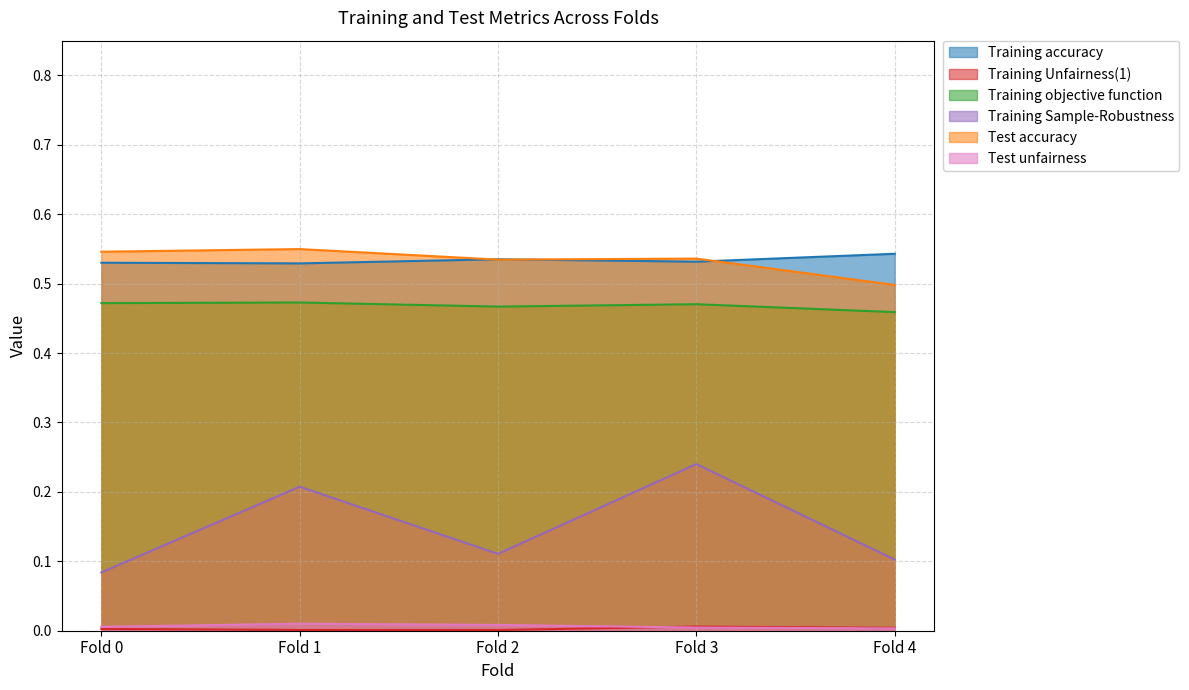

Is the value of Training objective function at Fold 1 greater than the value of Test unfairness at Fold 2?

Yes